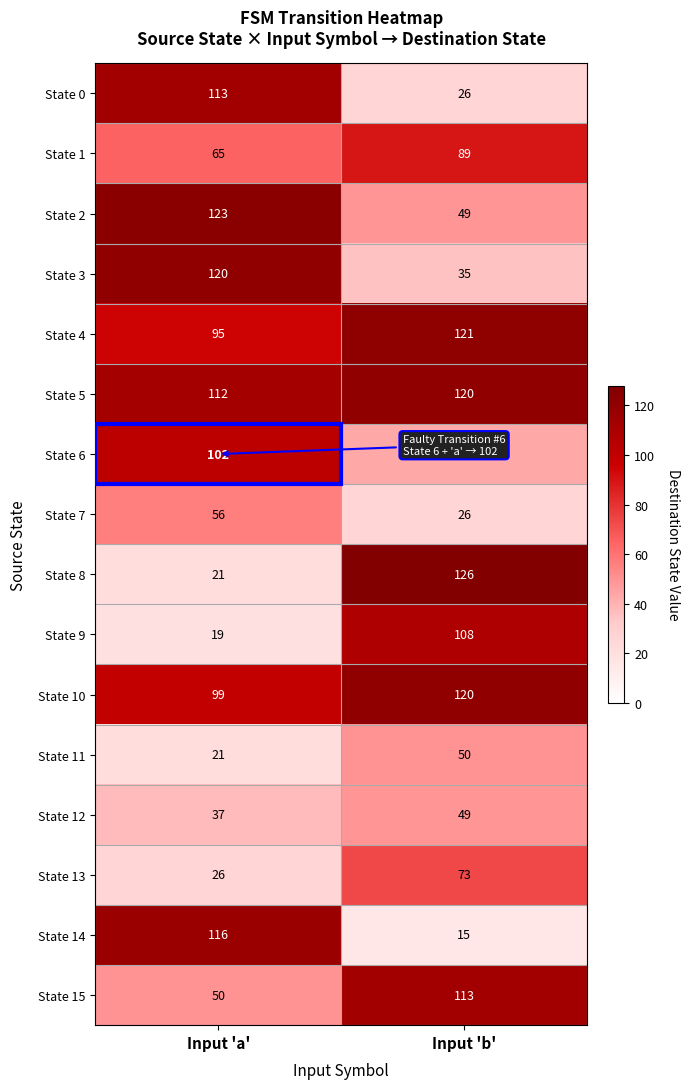

Read the State 11 value at Input 'a'.

21